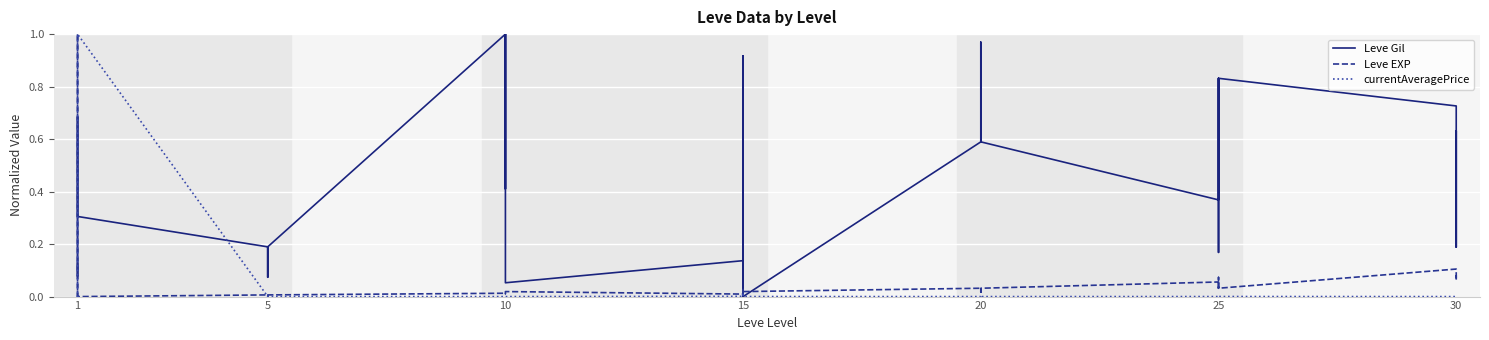

At how many categories does at least one series exceed 0?

40